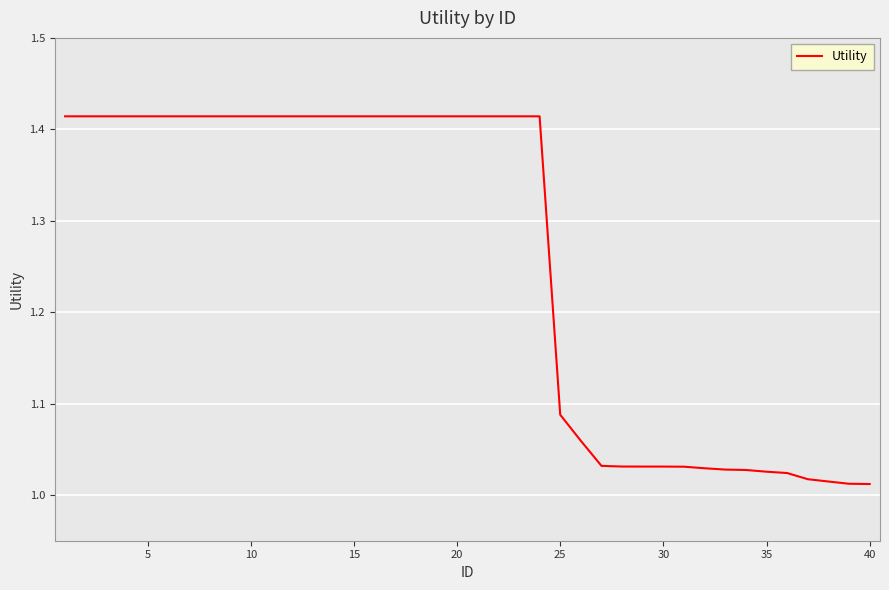

What is the minimum value shown in the chart?

1.0